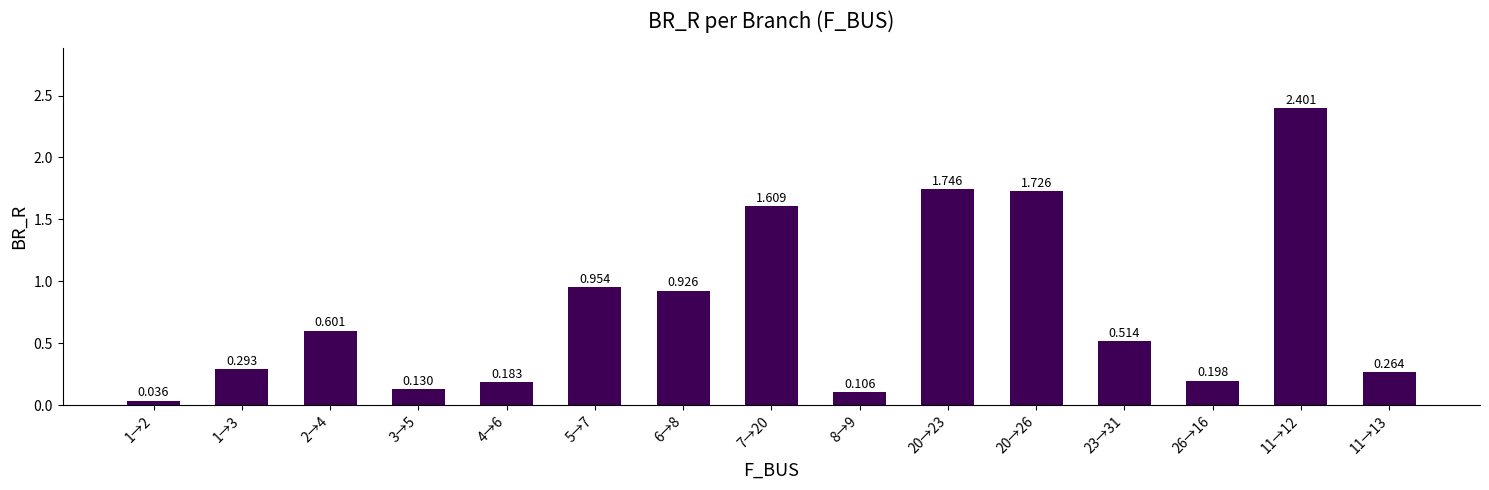

Rank the categories by value from highest to lowest.

11→12, 20→23, 20→26, 7→20, 5→7, 6→8, 2→4, 23→31, 1→3, 11→13, 26→16, 4→6, 3→5, 8→9, 1→2